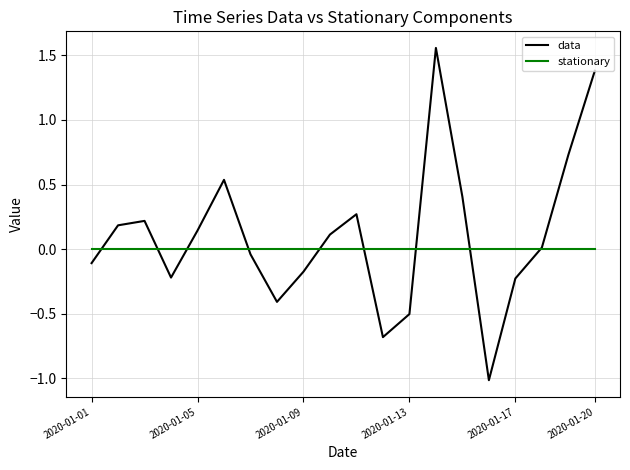

Rank the series by their maximum value, from highest to lowest.

data, stationary